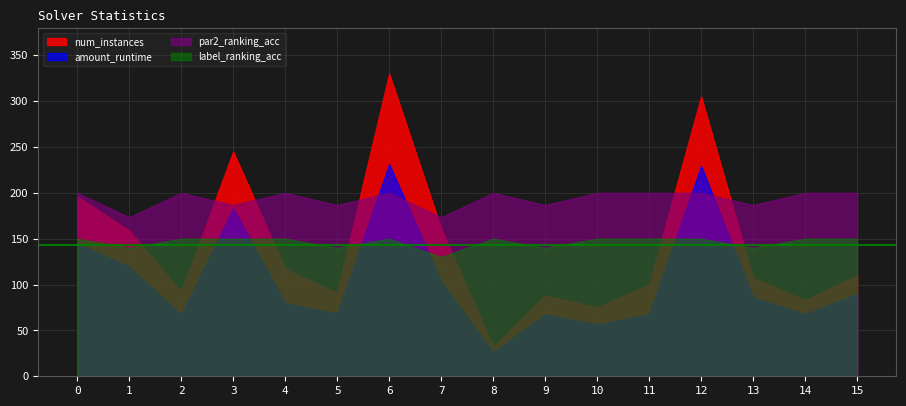

Count the number of categories in the chart.

16